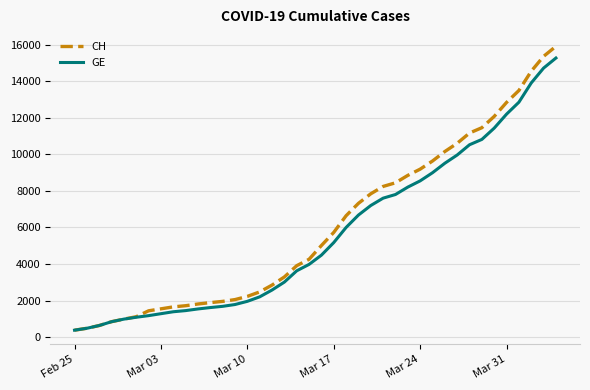

Rank the series by their average value, from highest to lowest.

CH, GE